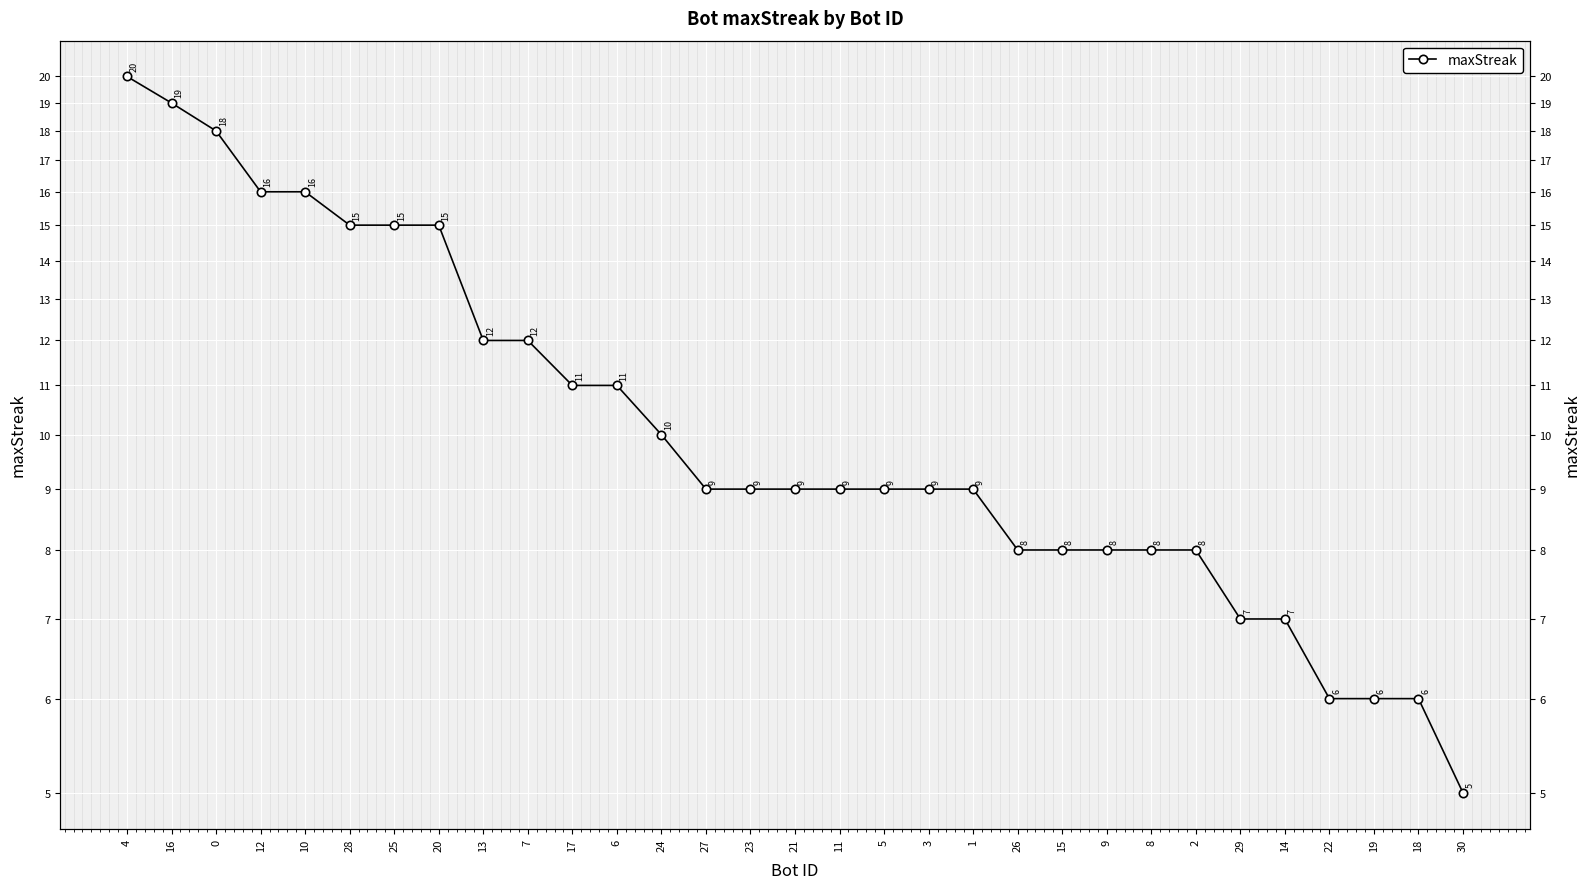

How many values are below 9?

11